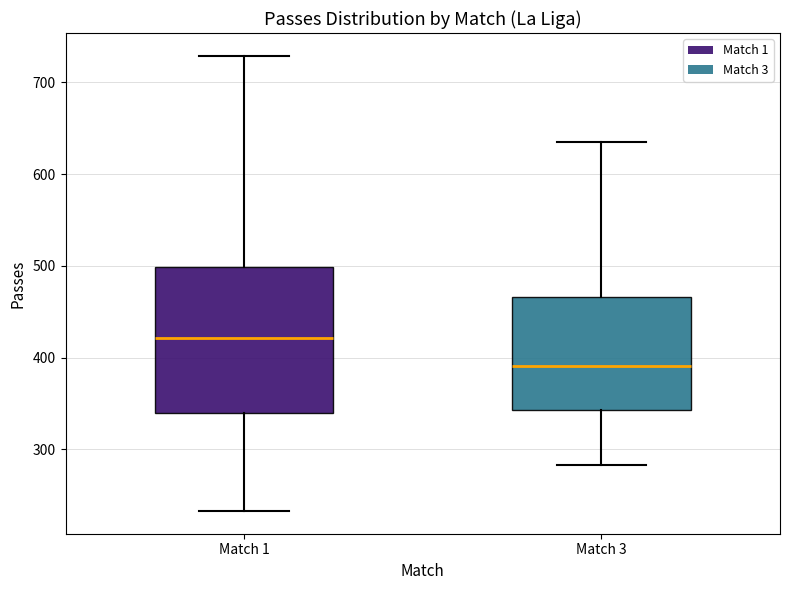

Where does the median line of the box for Match 3 sit on the y-axis? The values are not printed on the chart, so give them approximately, as read against the axis.

390